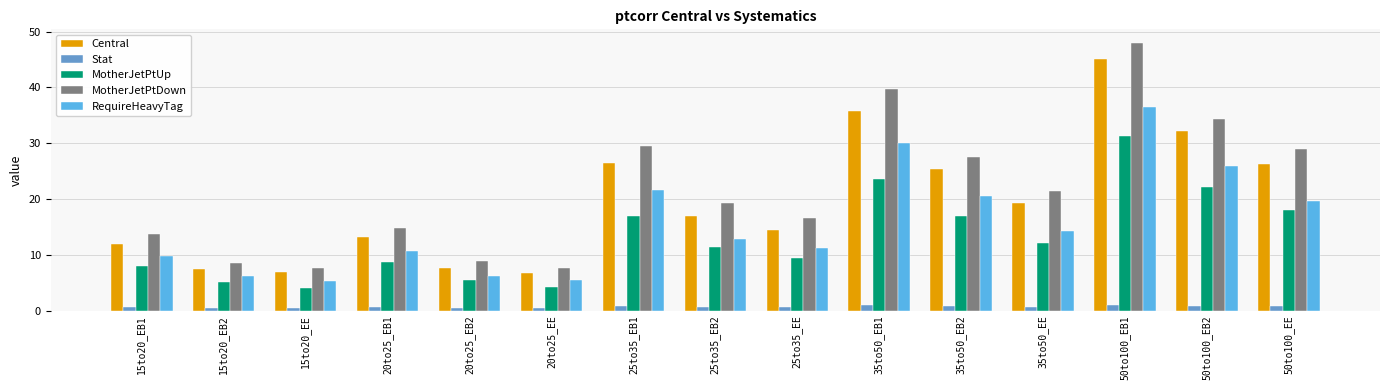

What is the difference between the second highest and minimum values in the MotherJetPtDown series?

32.1